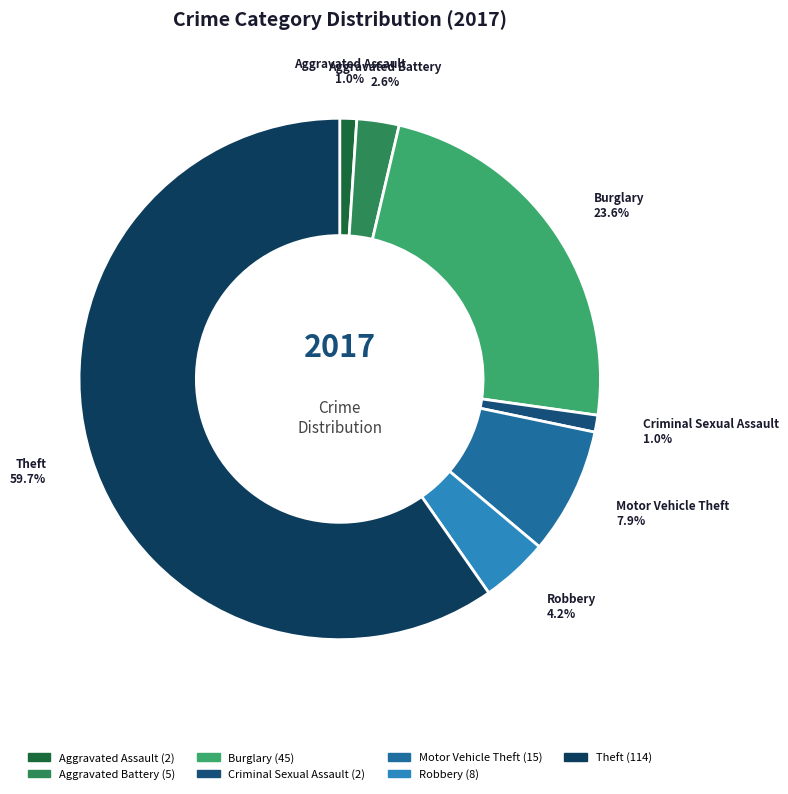

Which category accounts for the majority?

Theft